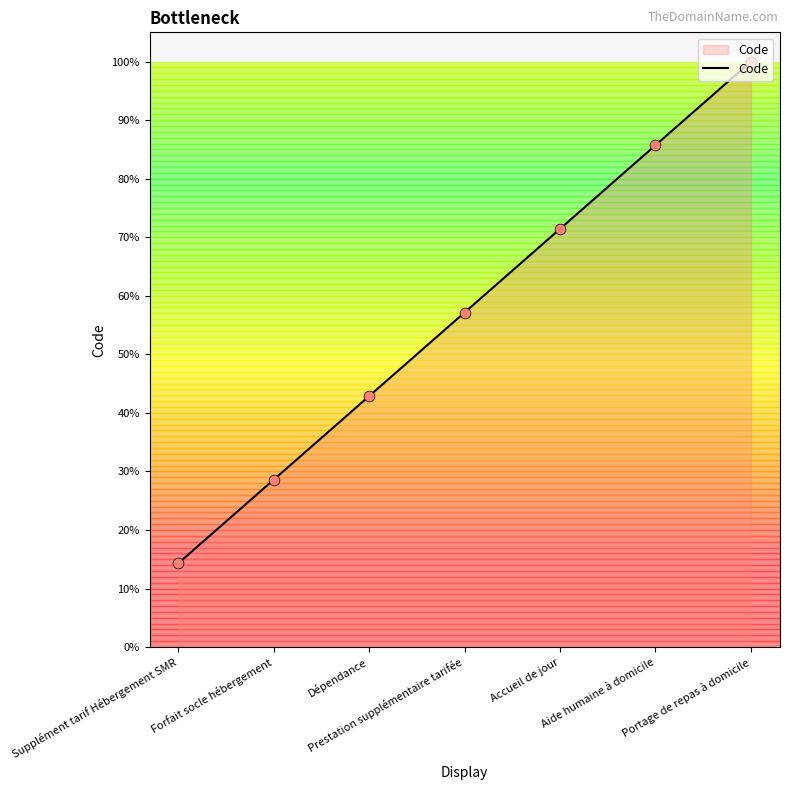

What is the change in value from Forfait socle hébergement to Portage de repas à domicile?

+71.4